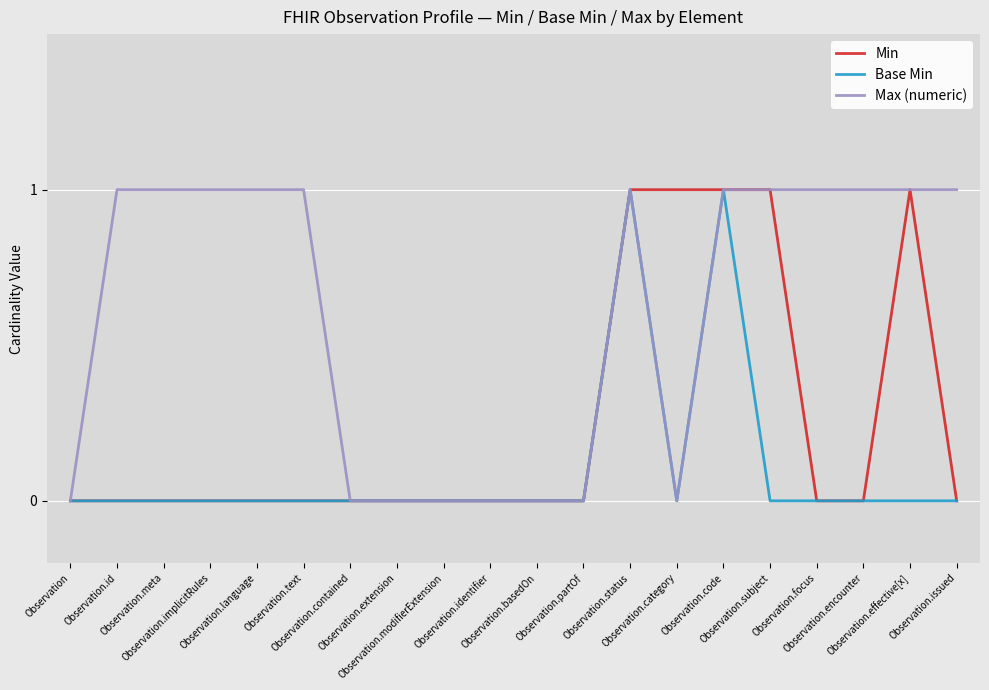

Read the Max (numeric) value at Observation.effective[x].

1